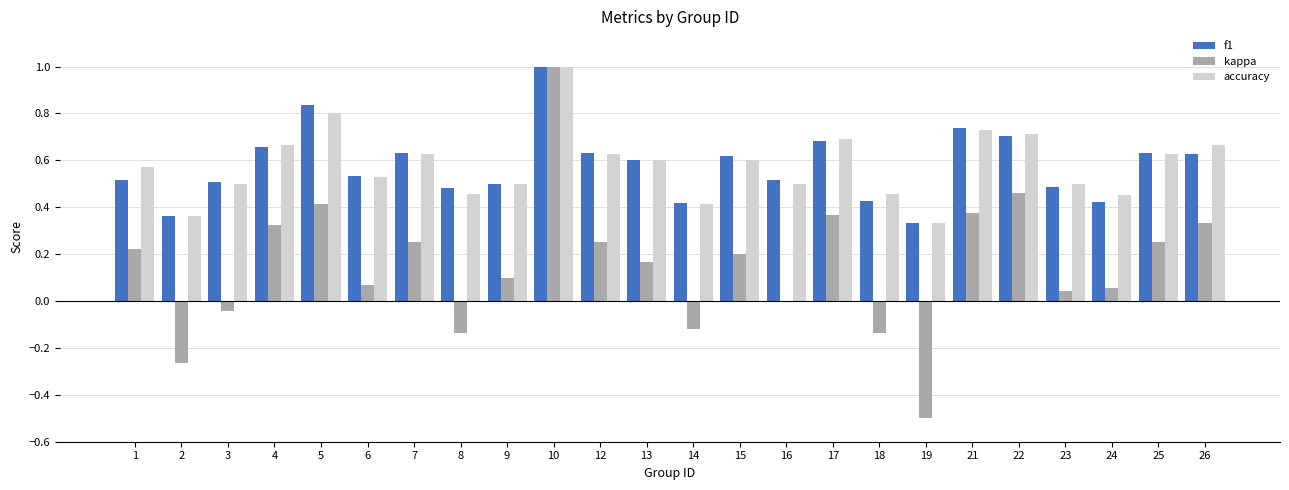

What are all the series names shown in the legend?

f1, kappa, accuracy